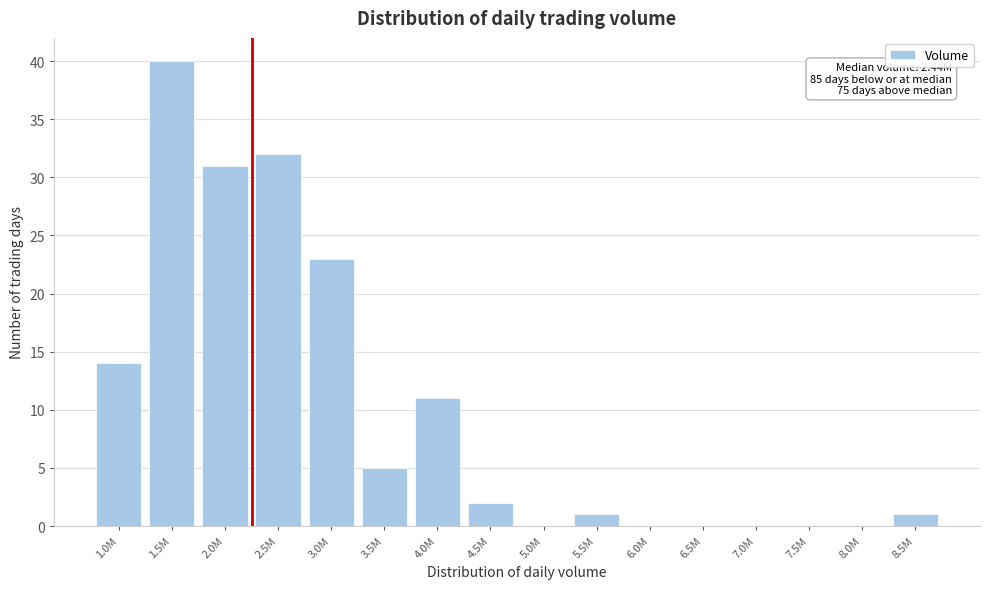

Reading right to left, list all the values displayed in this chart.

8.5M=1	8.0M=0	7.5M=0	7.0M=0	6.5M=0	6.0M=0	5.5M=1	5.0M=0	4.5M=2	4.0M=11	3.5M=5	3.0M=23	2.5M=32	2.0M=31	1.5M=40	1.0M=14